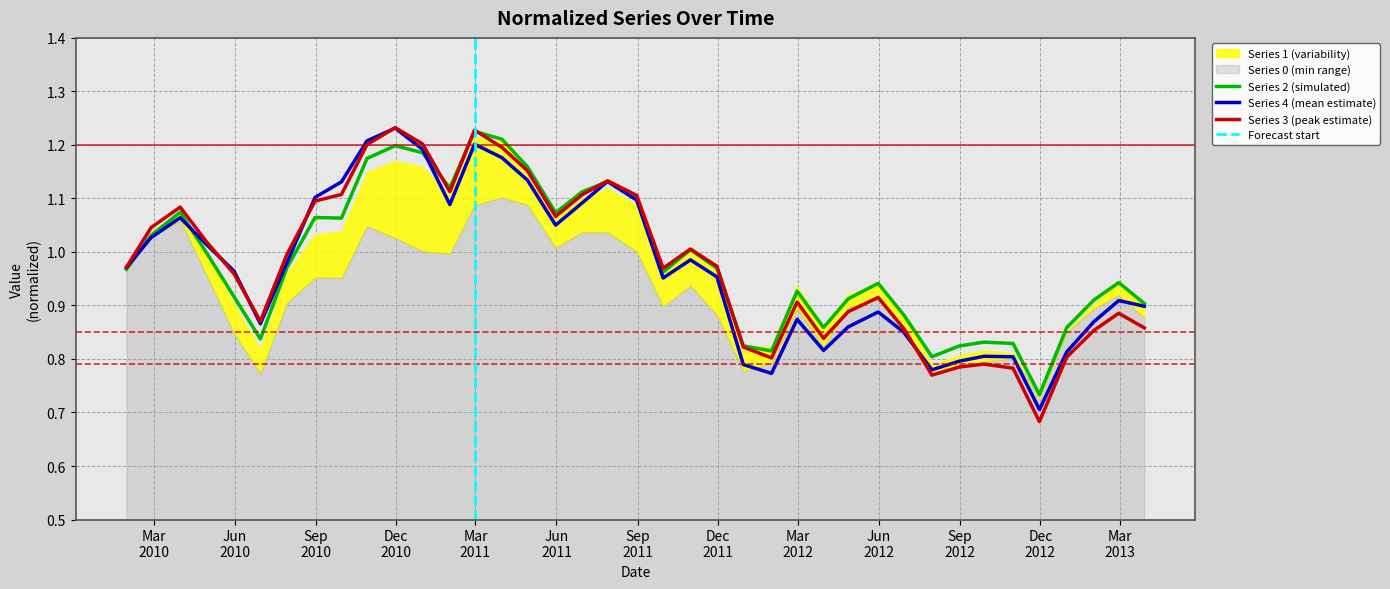

After their last crossing, which series has the higher values: 3 or 1?

1